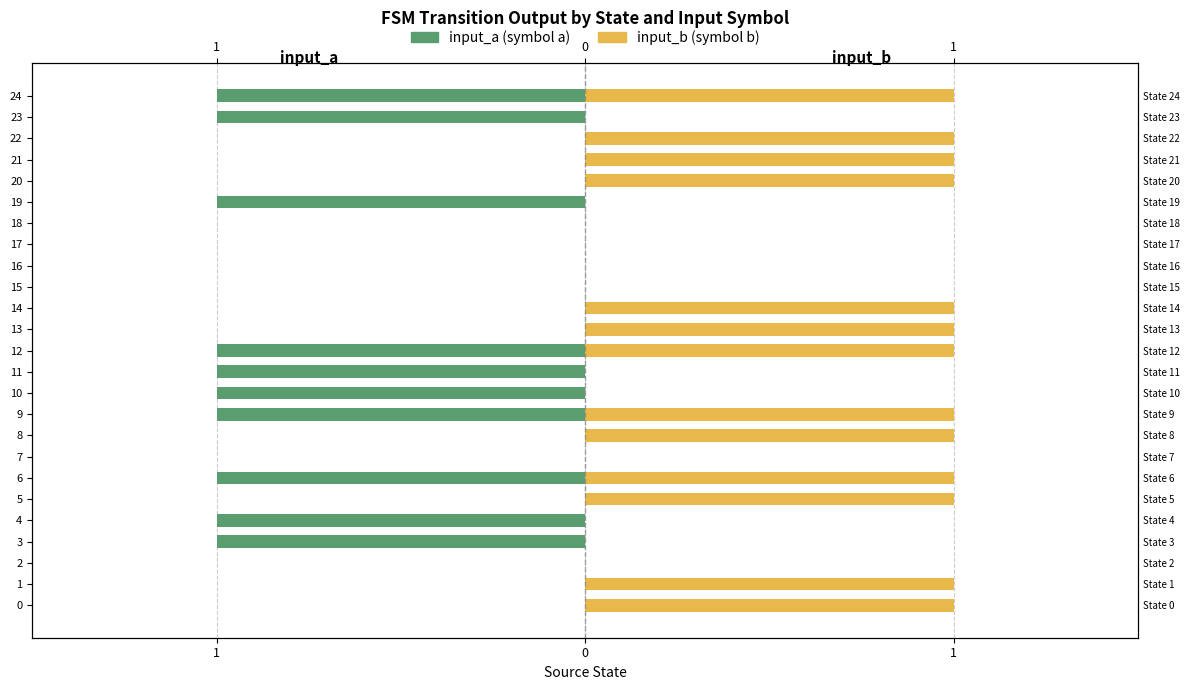

How many groups of bars are there?

25